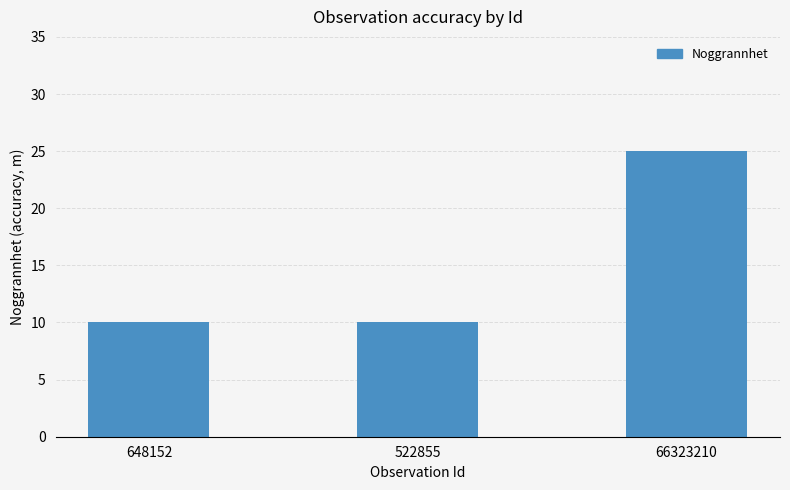

What is the approximate value at 522855, to the nearest 5?

10